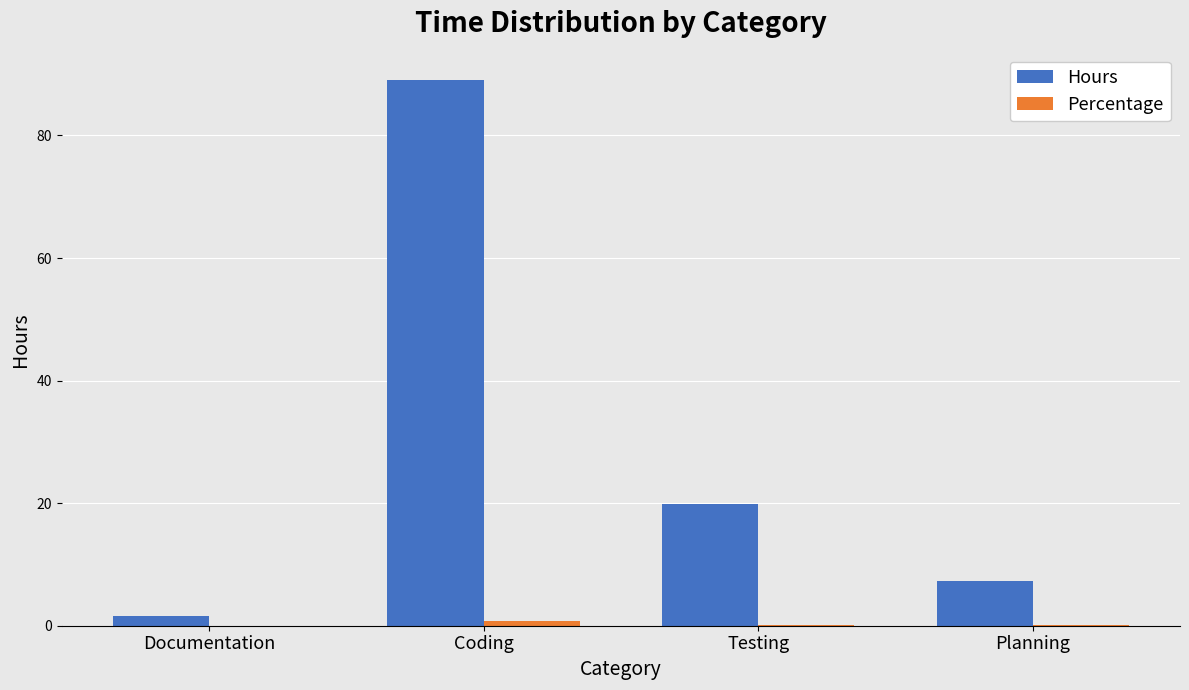

Between Testing and Planning, which series saw the biggest shift?

Hours